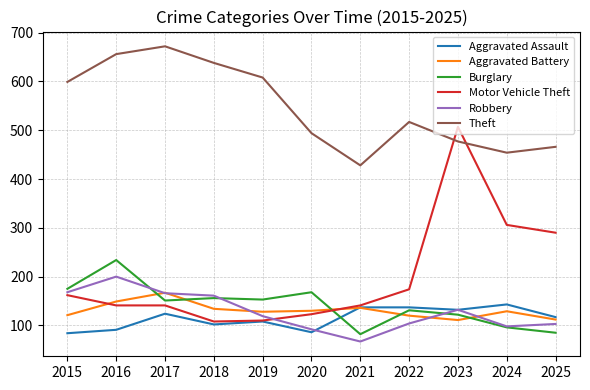

At which category does the chart reach its minimum across all series?

2021